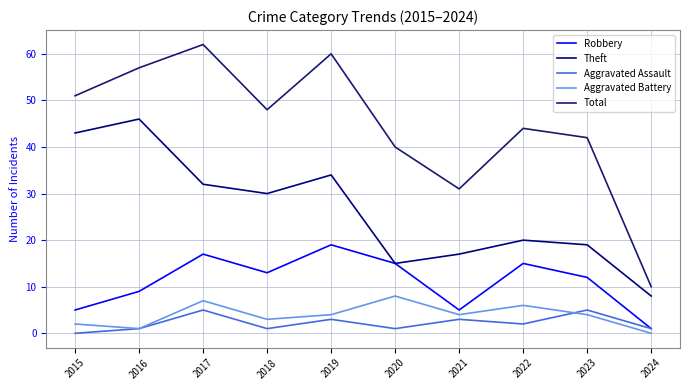

The value of Robbery at 2016 is 9. True or false?

True